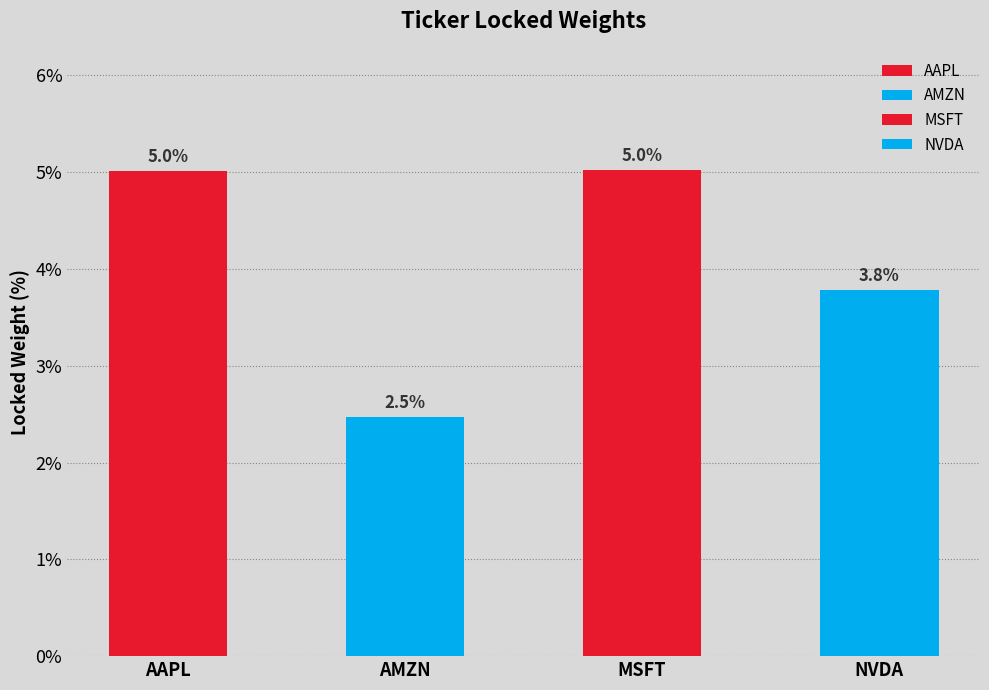

List the labels in order of value, largest first.

MSFT, AAPL, NVDA, AMZN